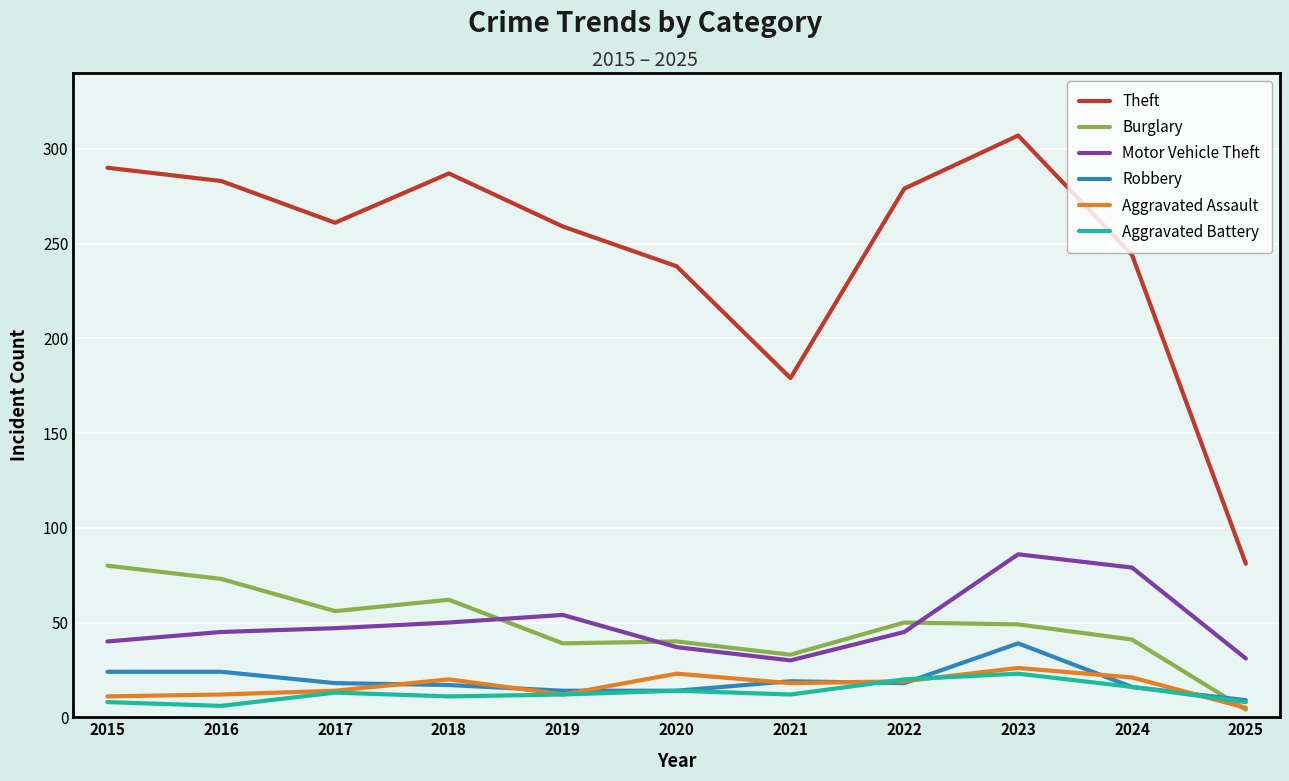

List the series in order of their peak value, highest first.

Theft, Motor Vehicle Theft, Burglary, Robbery, Aggravated Assault, Aggravated Battery